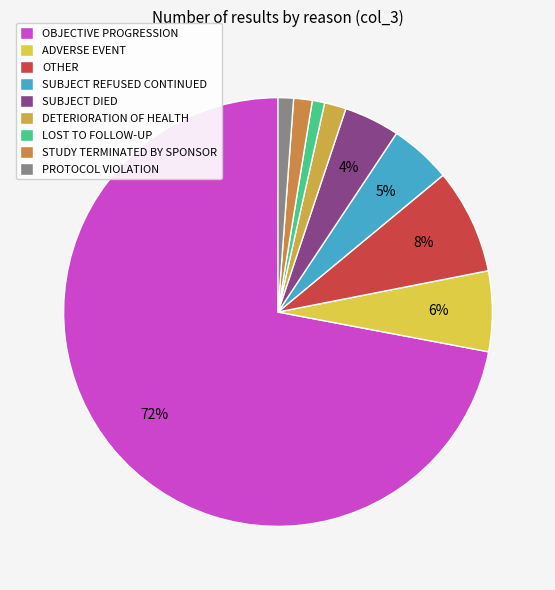

How much of the chart is everything except ADVERSE EVENT?

93.9%